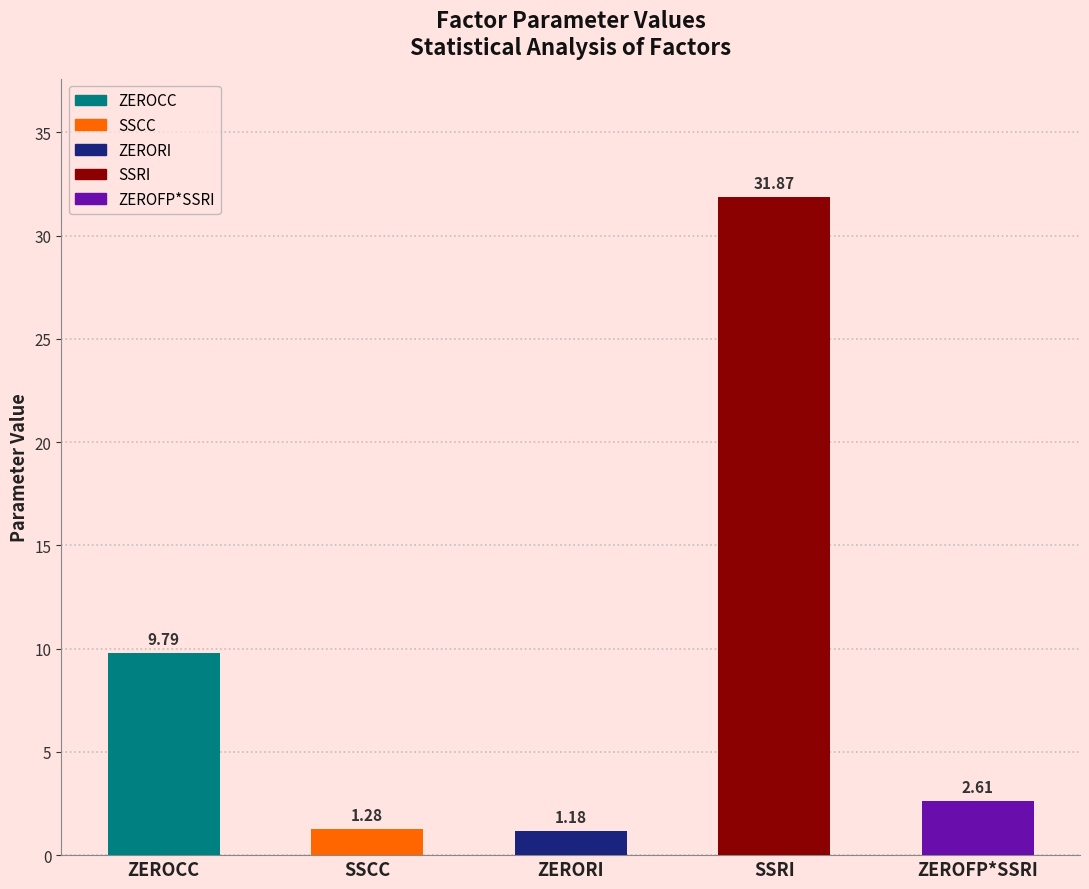

How many data points does each series have?

5